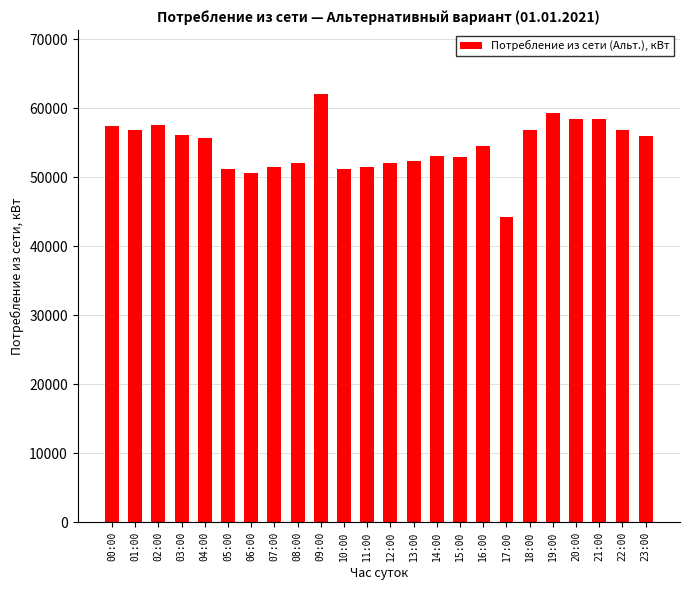

What value does the data have at 21:00, to the nearest 100?

58500